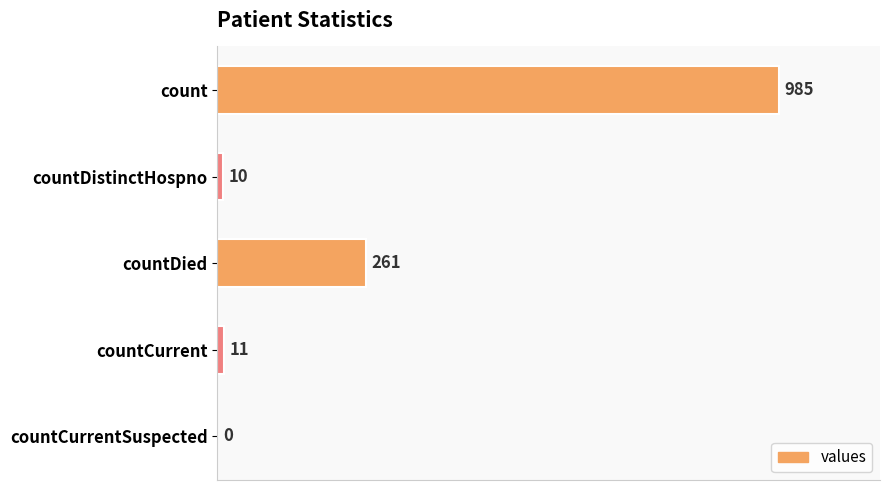

What is the sum of all values?

1267